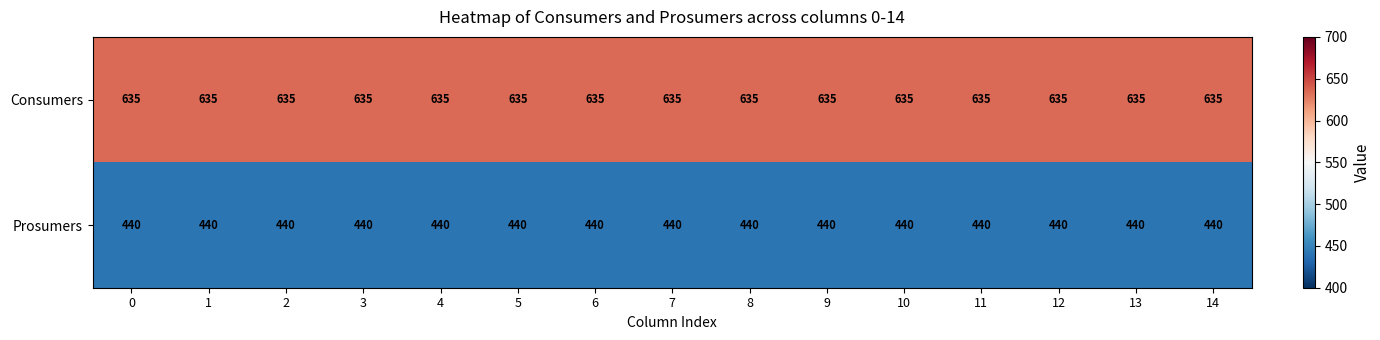

What is the sum of the Prosumers values at 8 and 1?

880